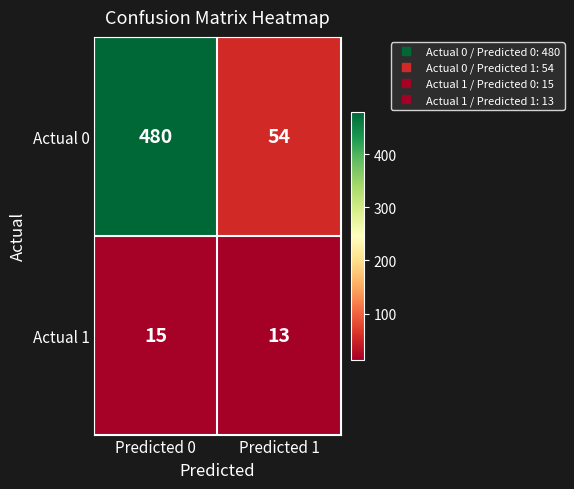

Rank the series by their maximum value, from highest to lowest.

Actual 0, Actual 1